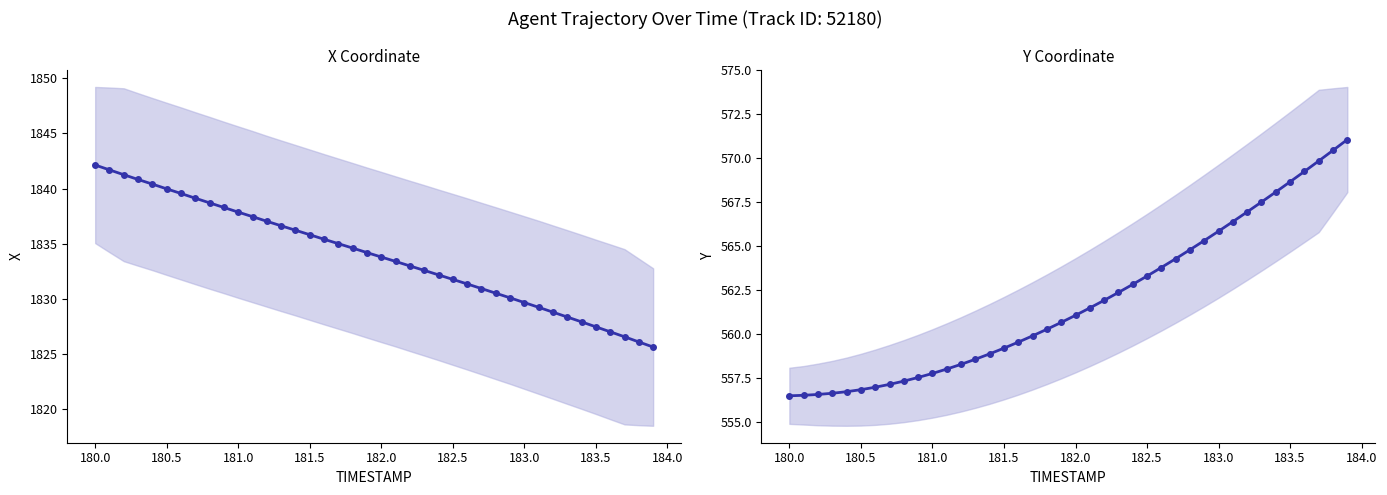

How many data points in X are less than 1834?

20